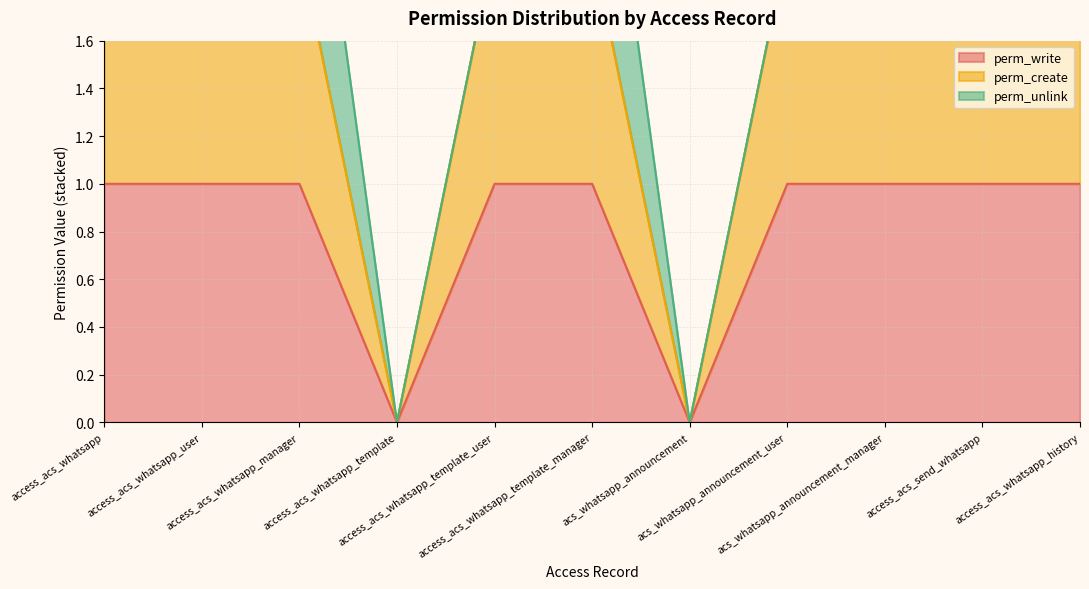

Does the chart have visible grid lines?

Yes